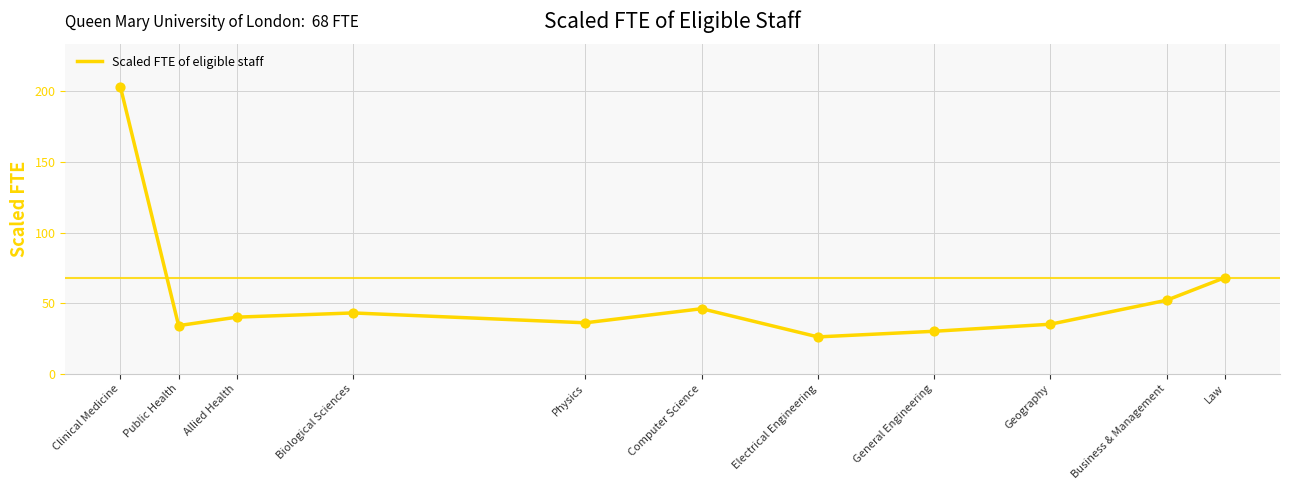

Which has a higher value, Computer Science or Geography?

Computer Science